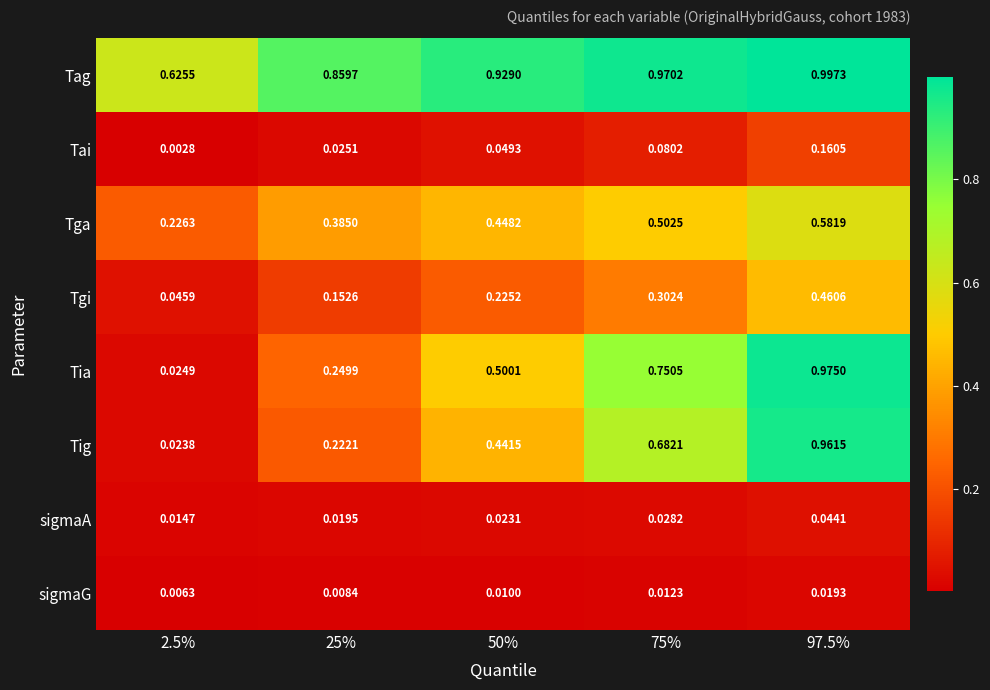

Which series changed the most between 50% and 97.5%?

Tig